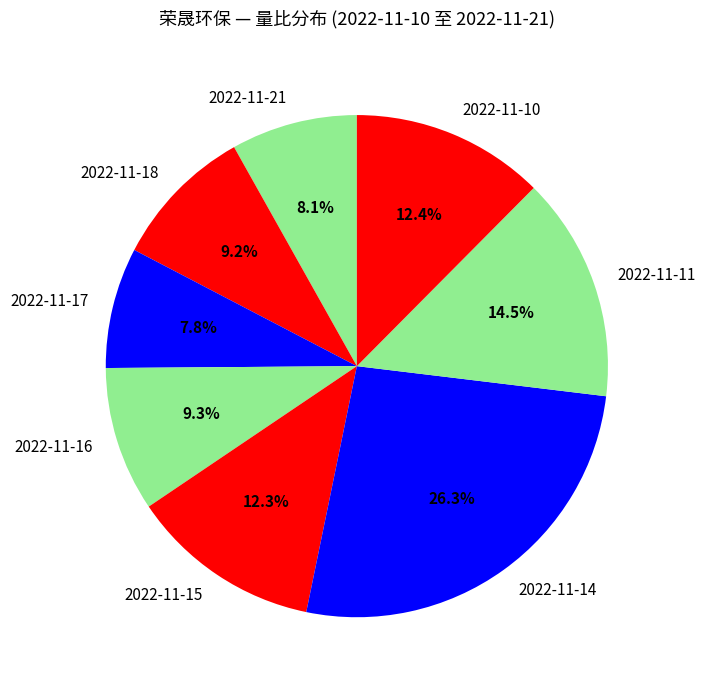

Does any single category account for the majority?

No